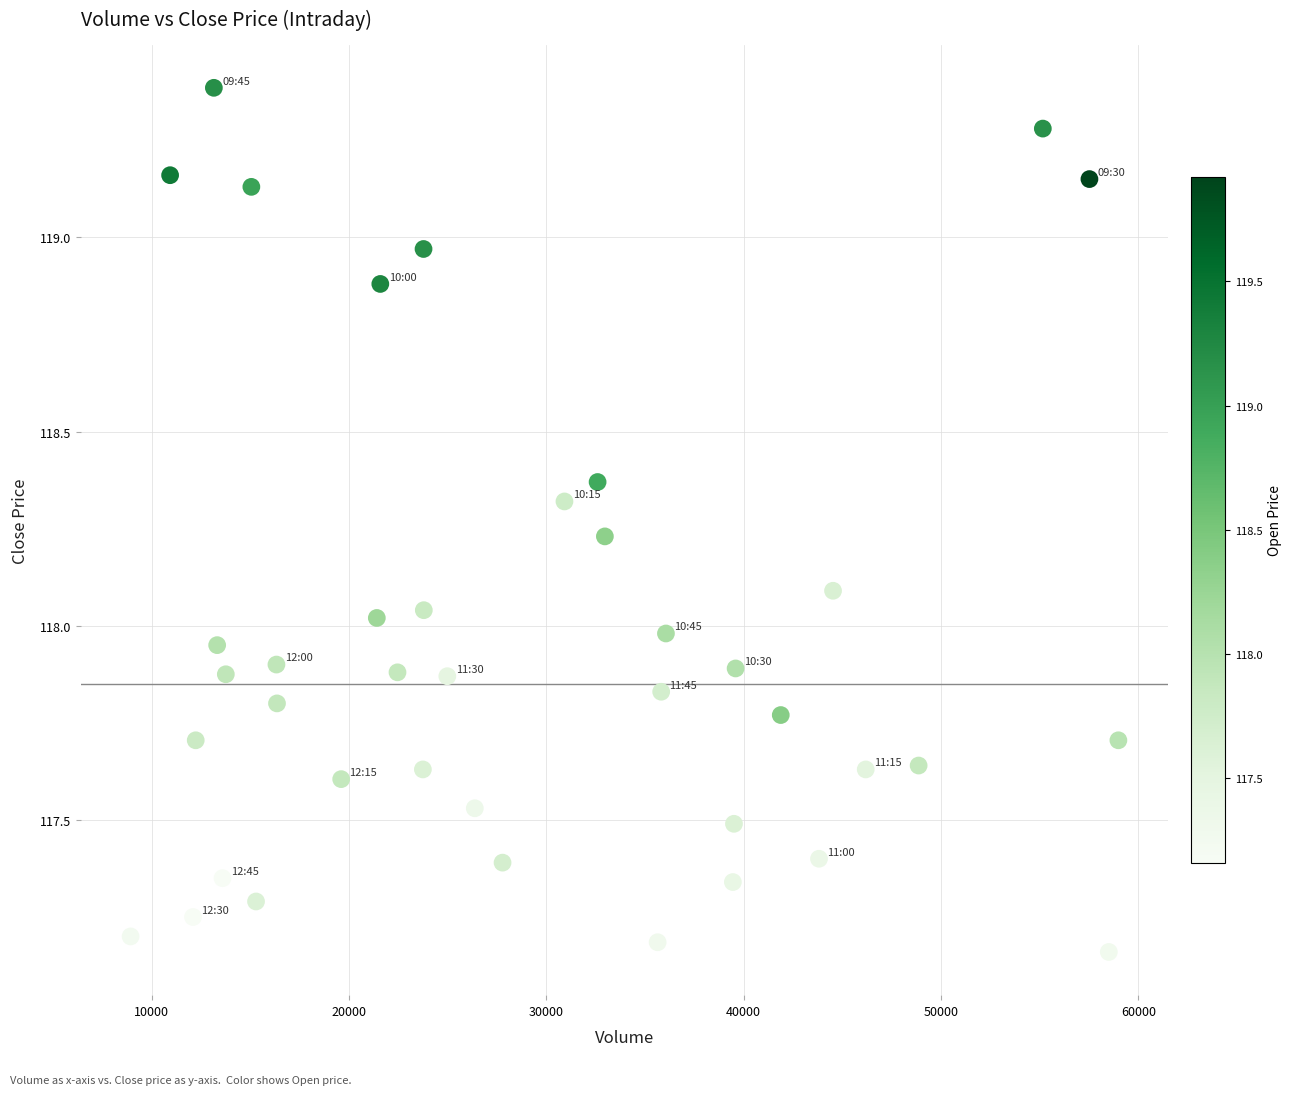

What is the range of X values (max minus min)?

50052.0